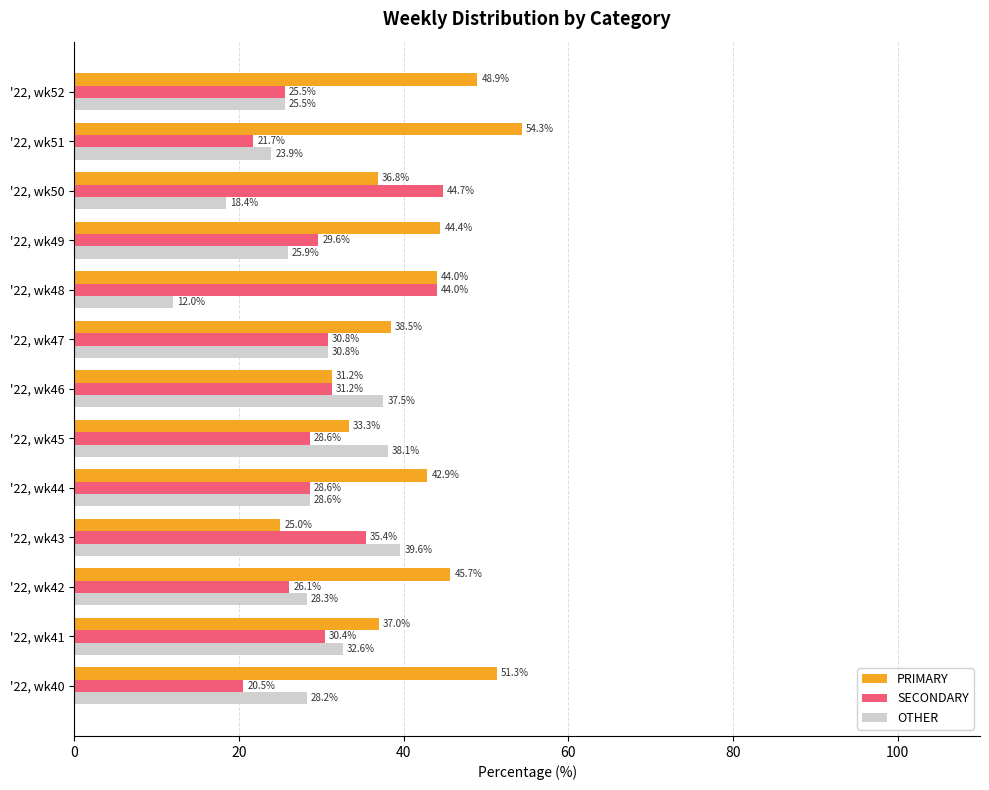

How many data points in PRIMARY are above 42?

7